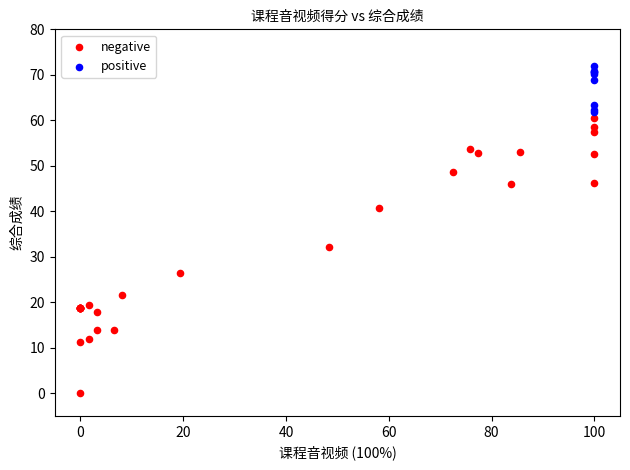

Which series contains the highest Y value?

positive